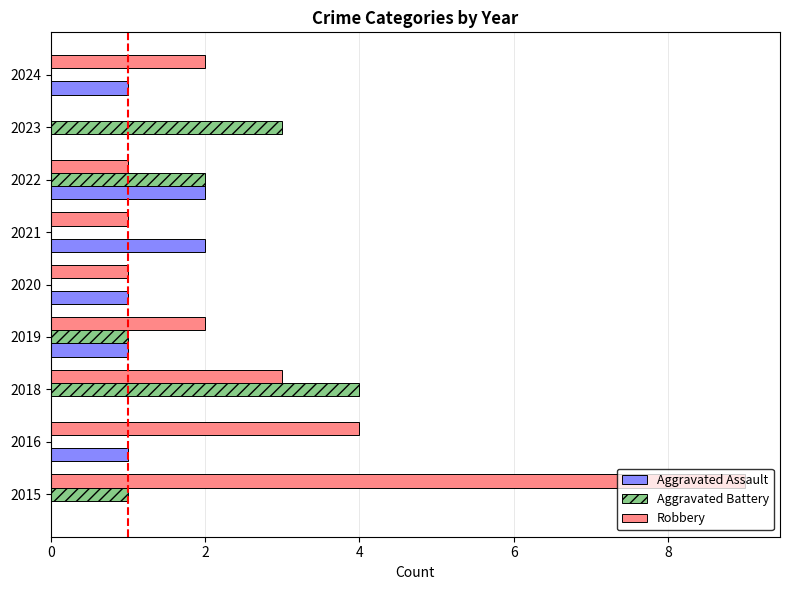

What is the sum of all Robbery values?

23